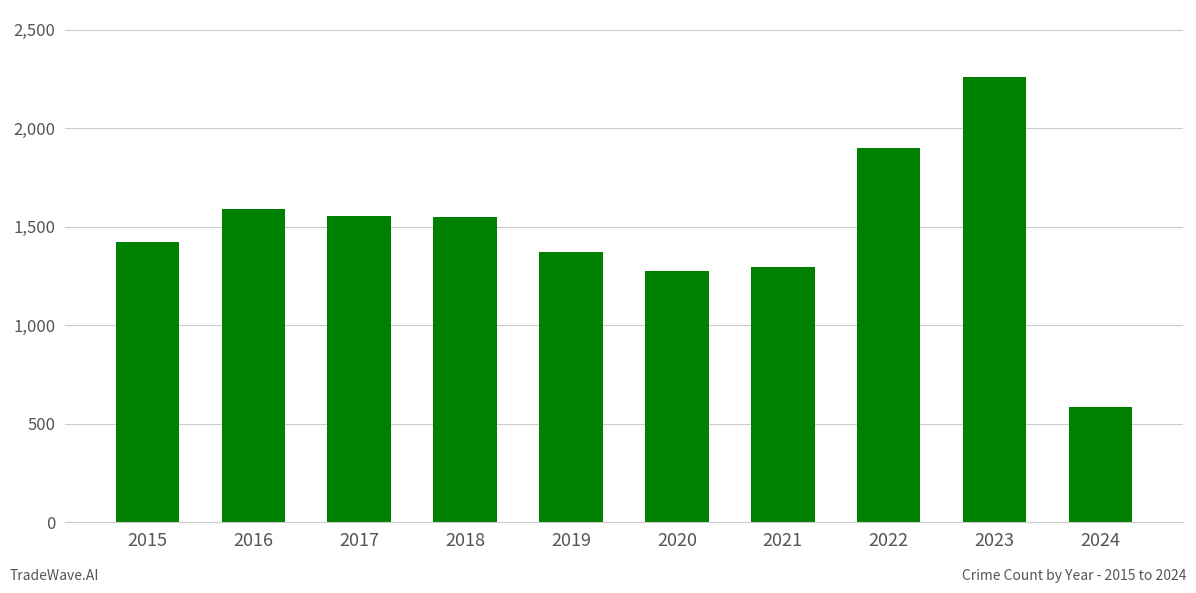

What is the average value?

1481